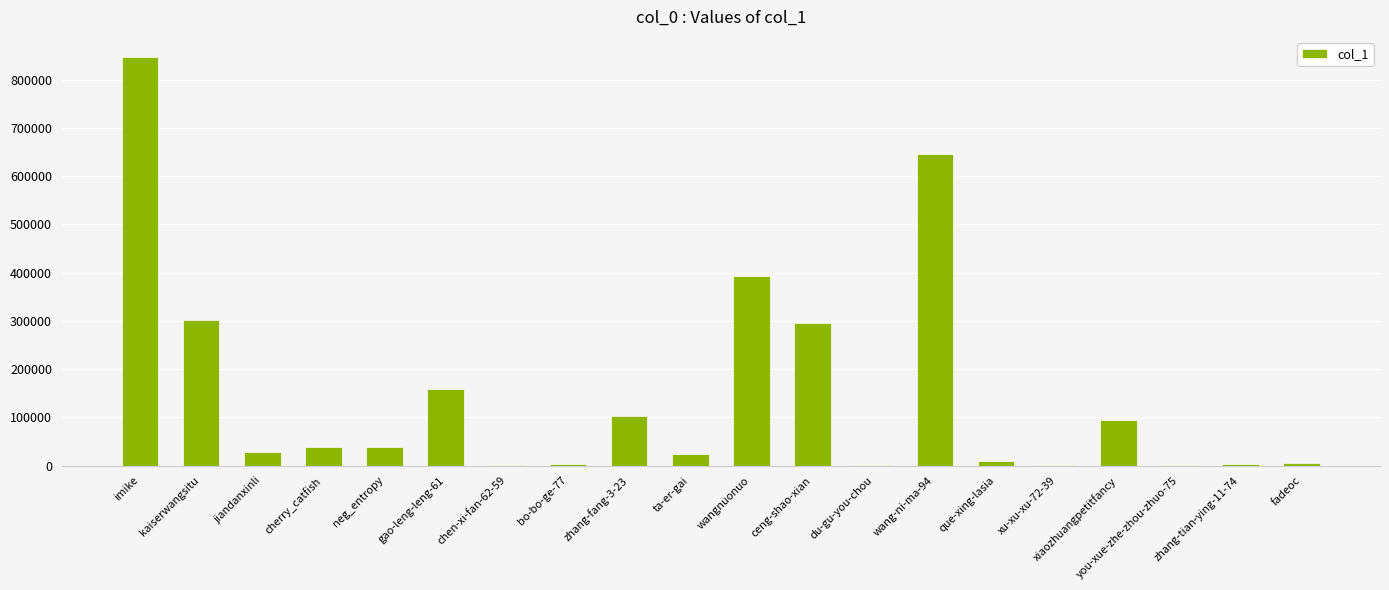

At which label is the value closest to 423644?

wangnuonuo